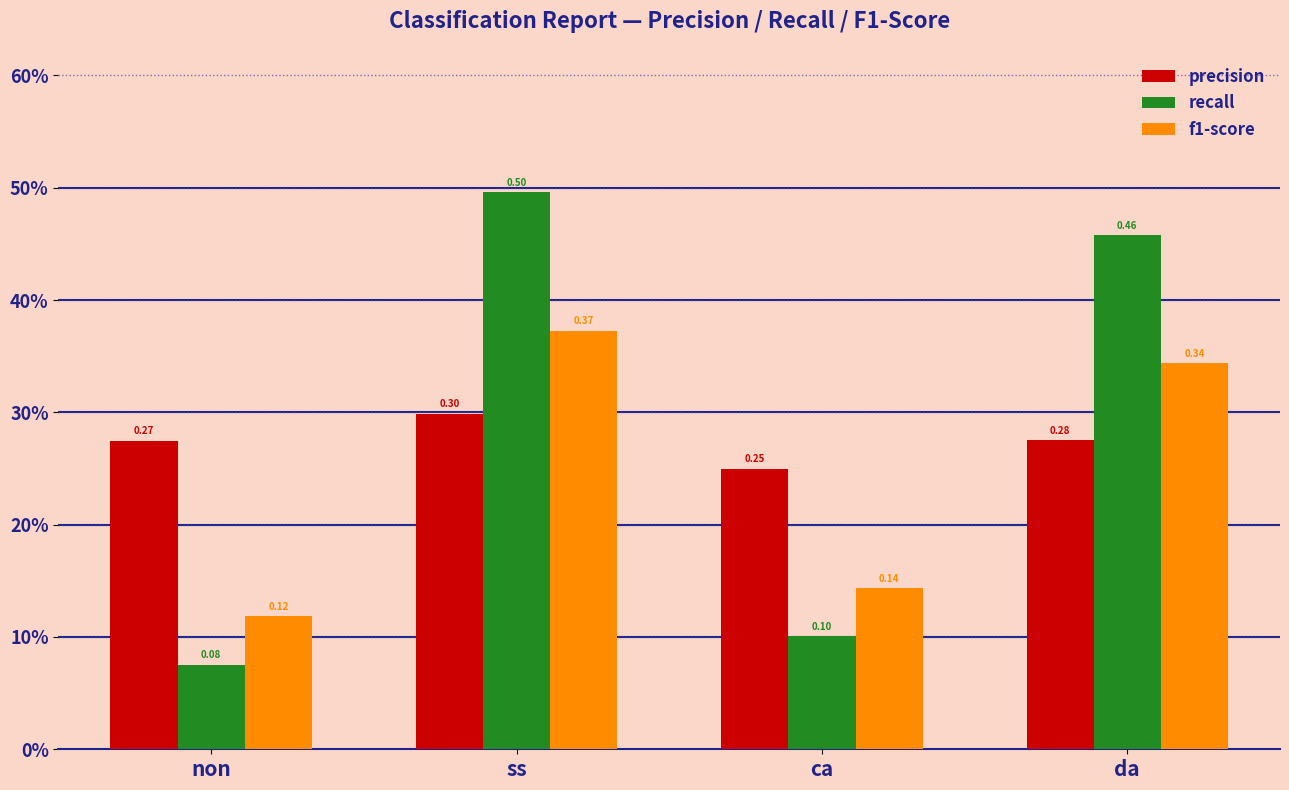

True or false: precision has a value of 0.4 at da.

False